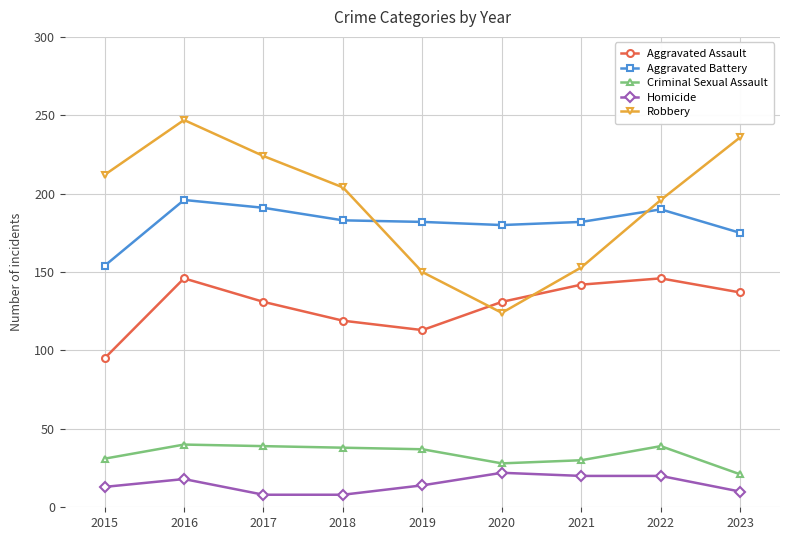

What is the sum of the Aggravated Assault values at 2017 and 2022?

277